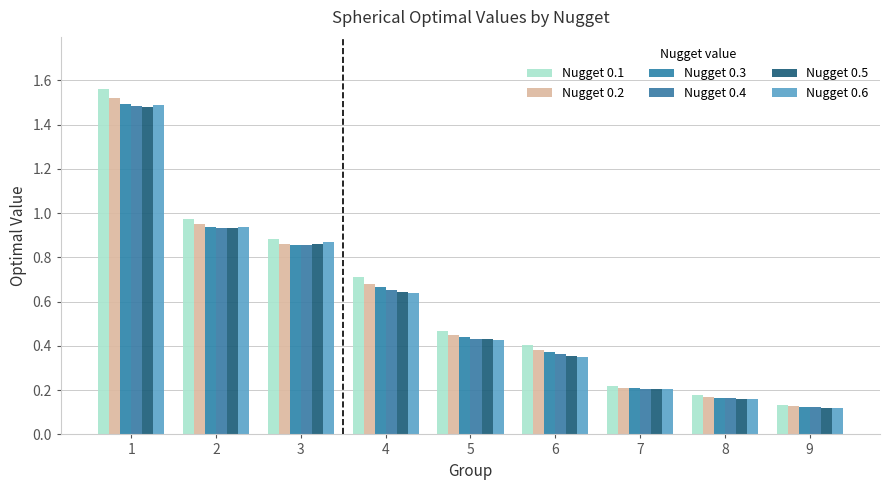

How many bars are there in each group?

6